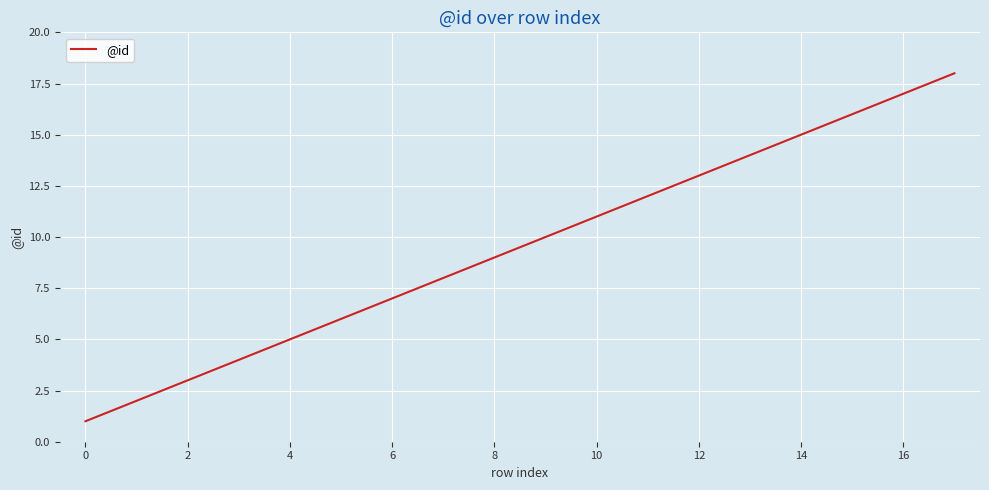

What is the maximum value shown in the chart?

18